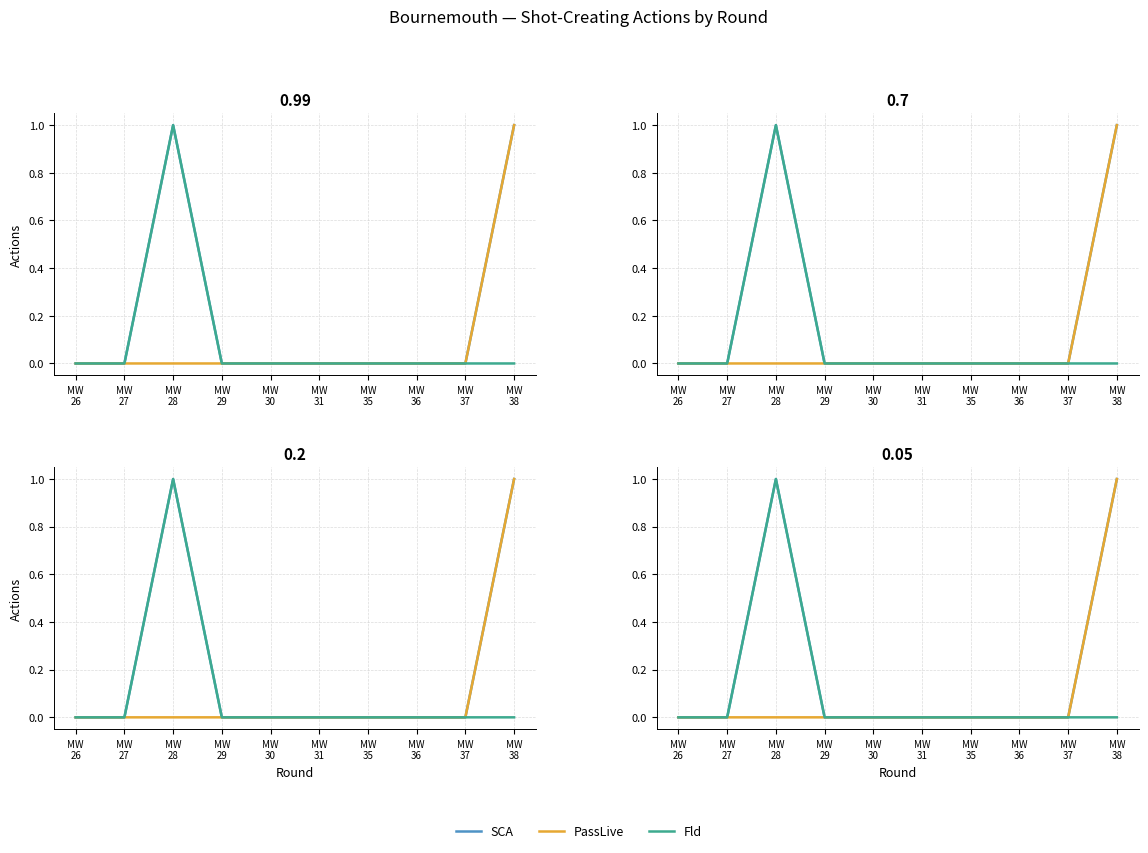

How many data points does each series have?

10